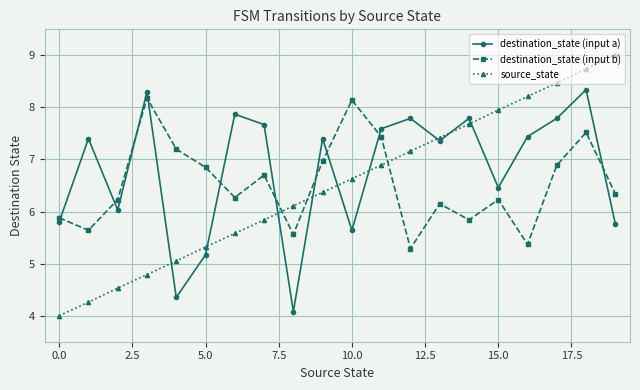

What is the highest value of the source_state series?

9.0